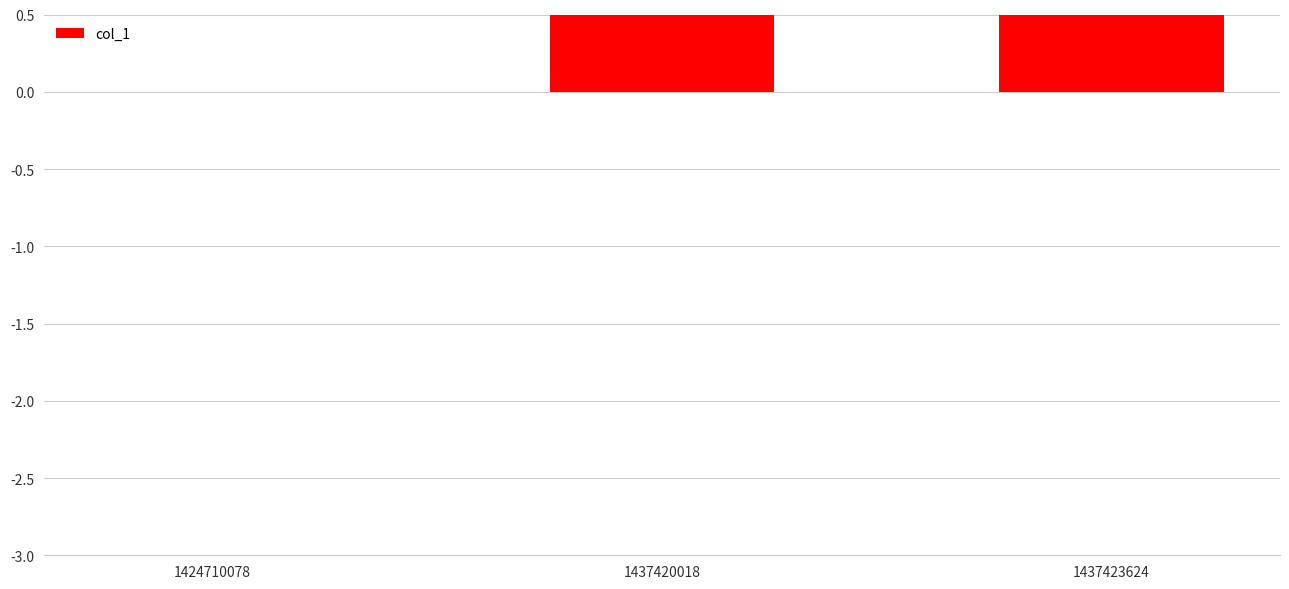

At which label is the value closest to 1?

1437420018